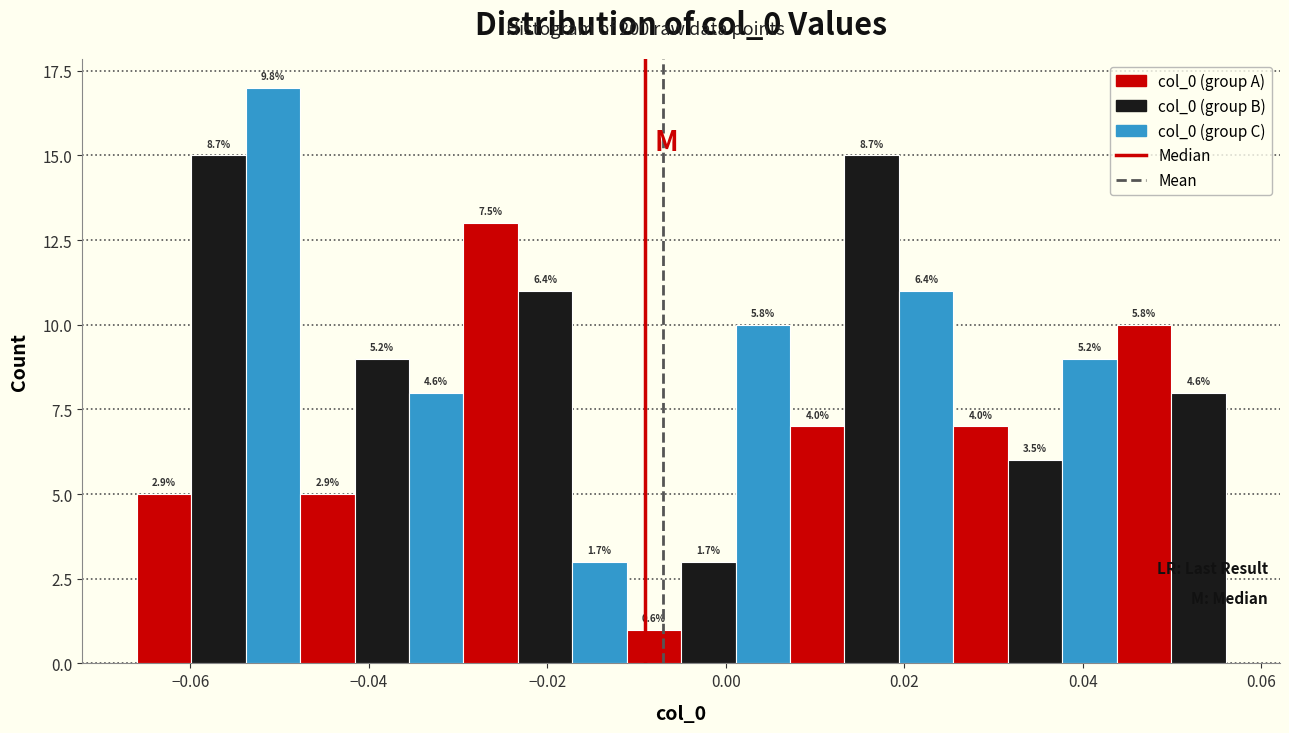

Read against the x-axis, roughly where is the centre of the tallest bar?

-0.050